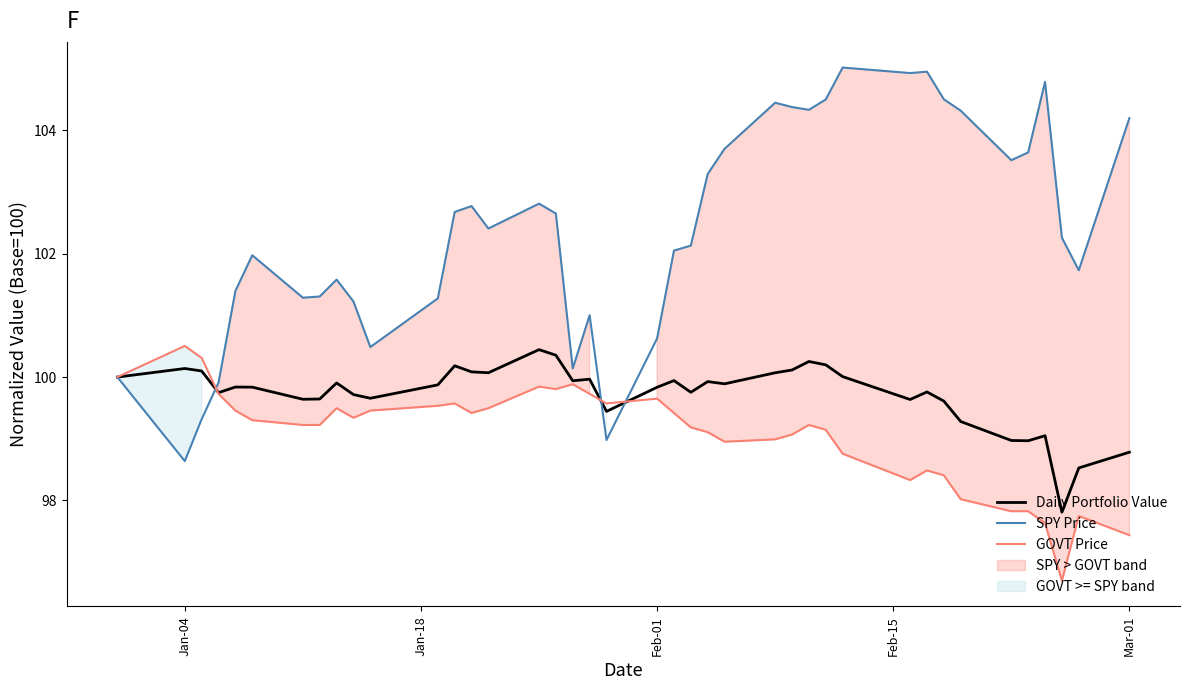

What is the difference between the maximum and minimum values in the SPY Price series?

6.4